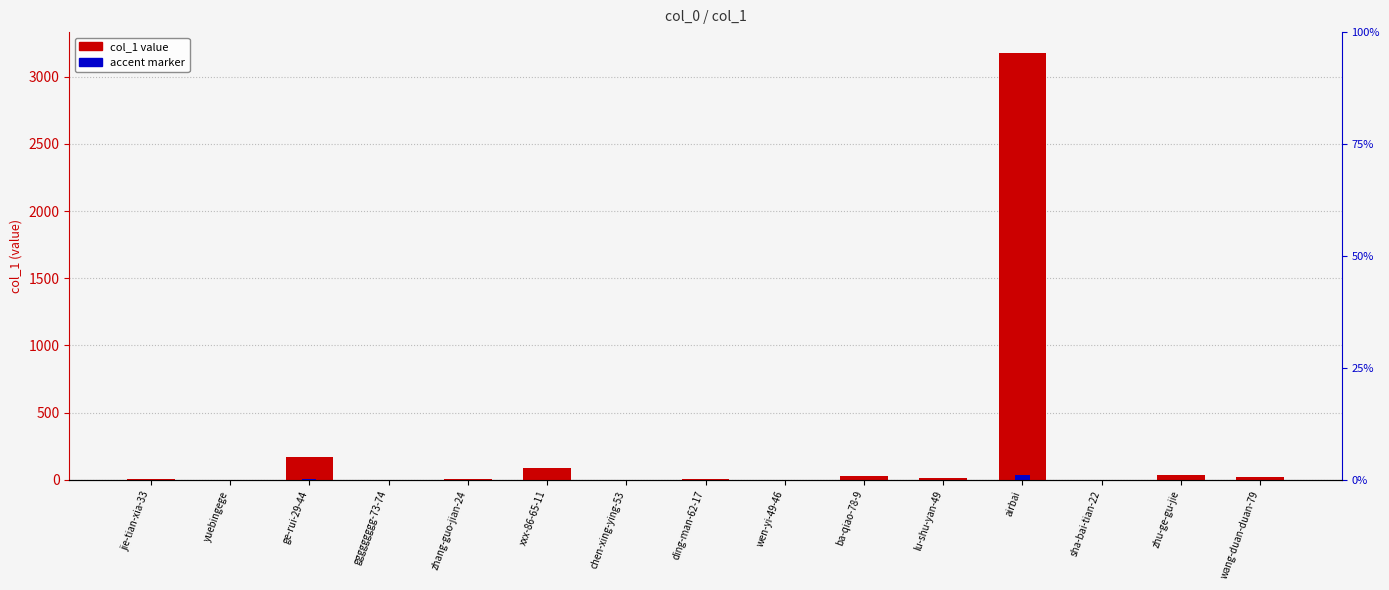

What is the total value across all series at wen-yi-49-46?

2.0